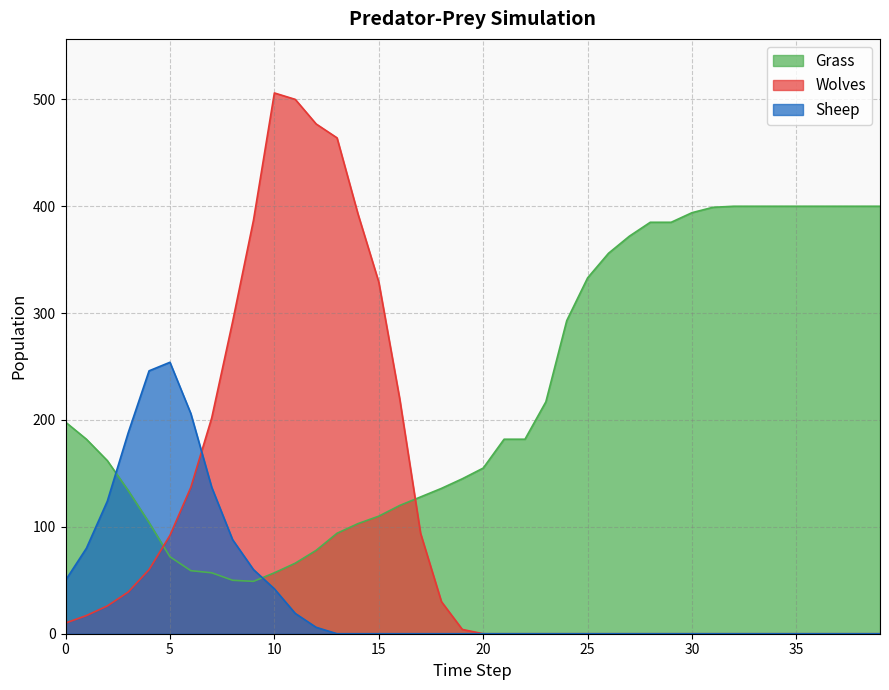

Rank the series by their average value, from highest to lowest.

Grass, Wolves, Sheep